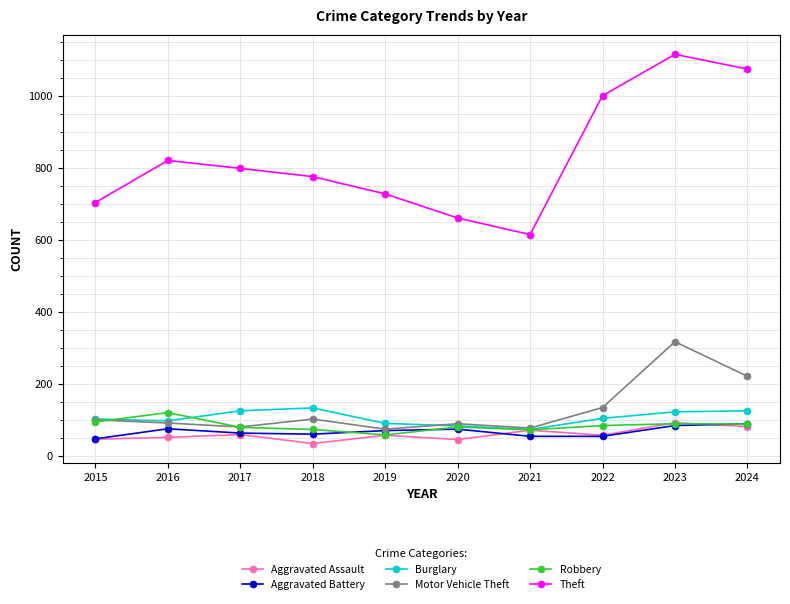

What is the value of the Theft point at the 1st from the left?

705